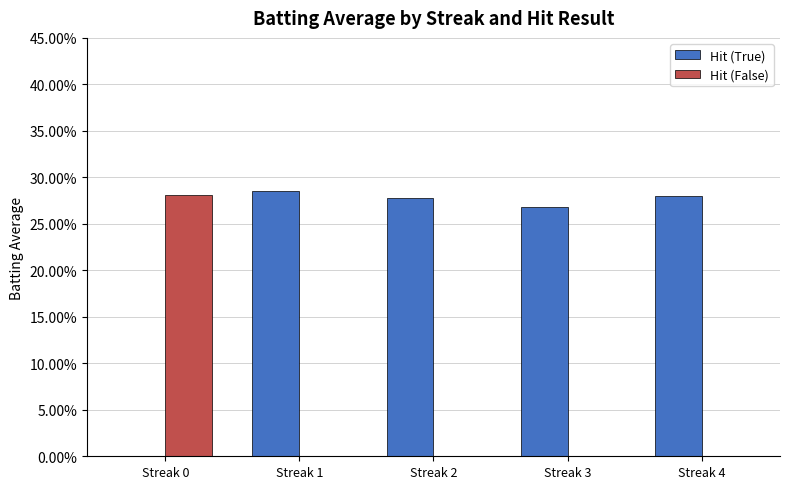

Does the chart contain stacked bars?

No